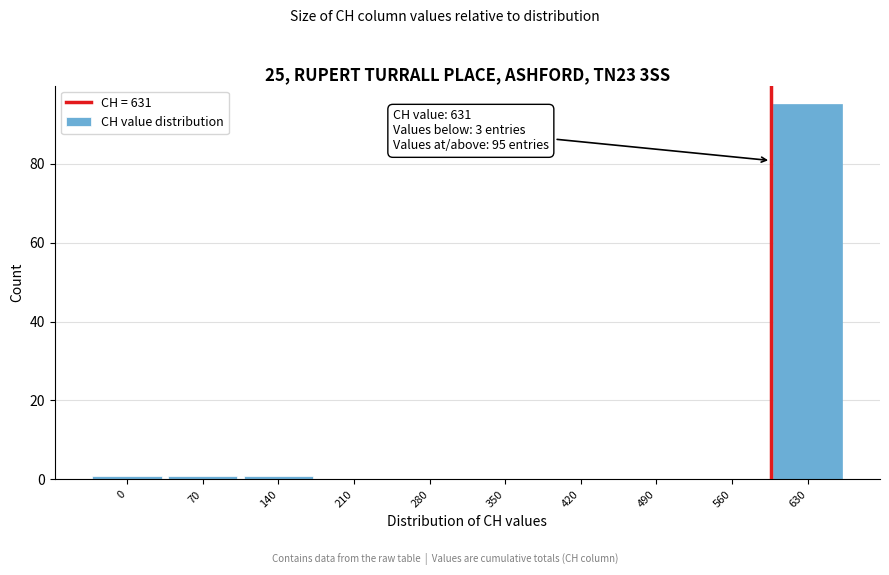

Reading left to right, extract all data points from this chart.

0=1	70=1	140=1	210=0	280=0	350=0	420=0	490=0	560=0	630=95